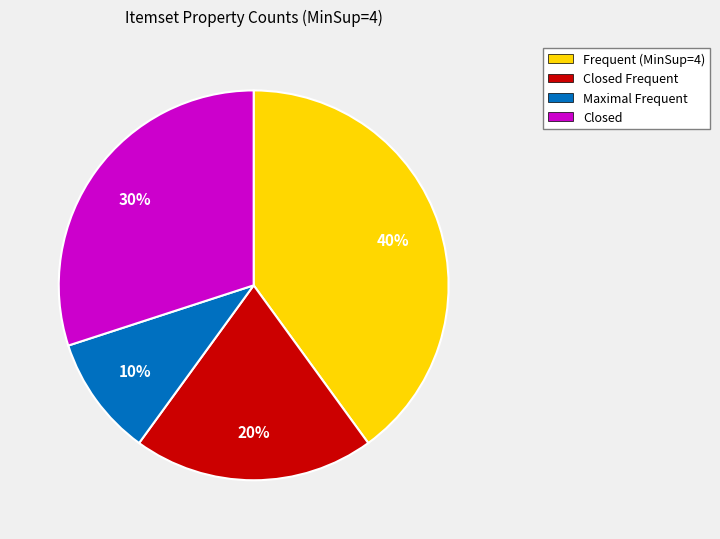

To the nearest percent, what is the average slice percentage?

25%